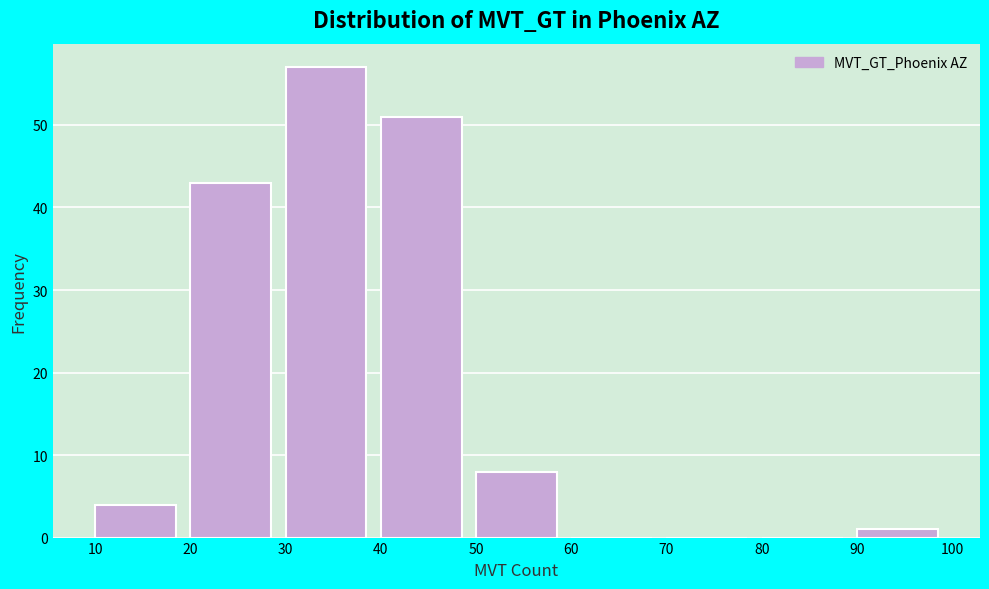

Reading left to right, list every bar in this chart as the range it spans on the x-axis followed by its height. The values are not printed on the chart, so give them approximately, as read against the axis.

10 to 20: 4
20 to 30: 43
30 to 40: 57
40 to 50: 51
50 to 60: 8
60 to 70: 0
70 to 80: 0
80 to 90: 0
90 to 100: 1